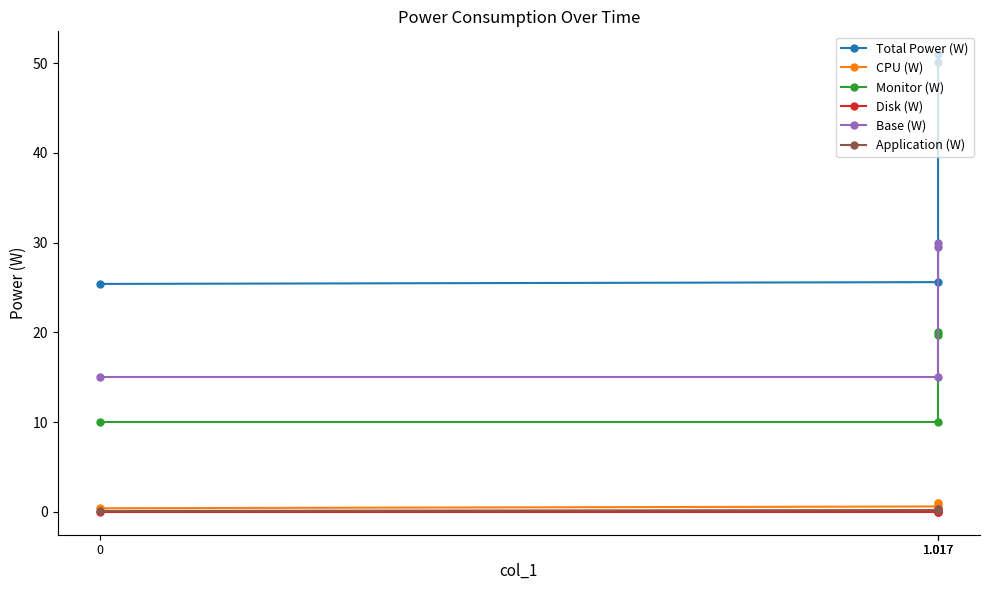

Is the value of Total Power (W) at 1.017 greater than the value of Disk (W) at 1.017?

Yes